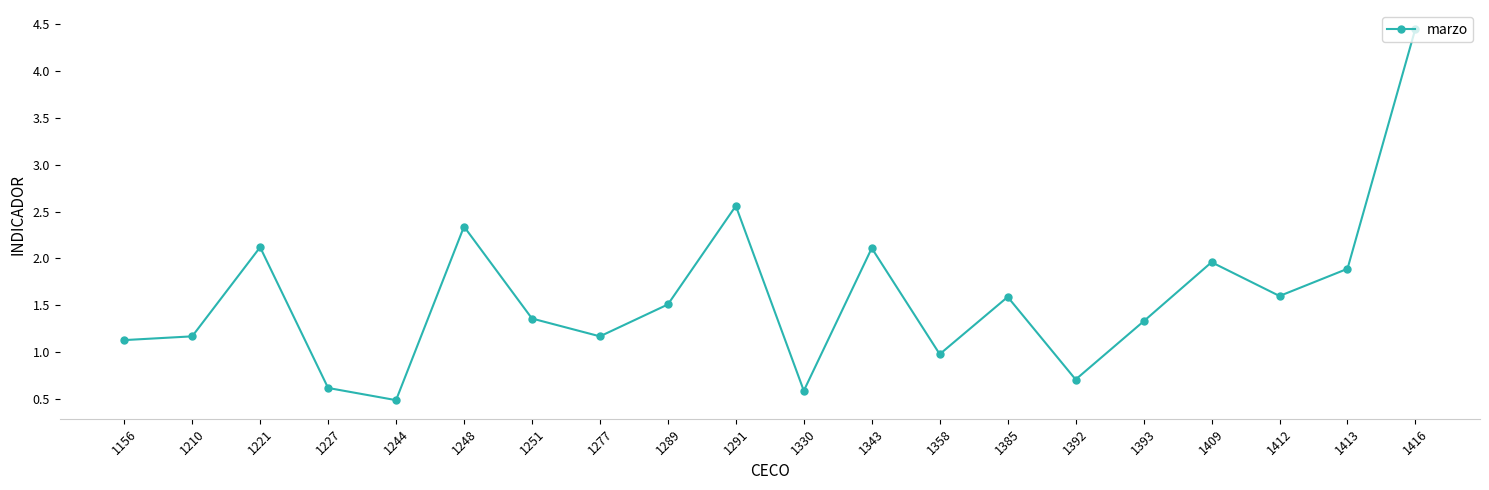

How many data points are less than 1?

5